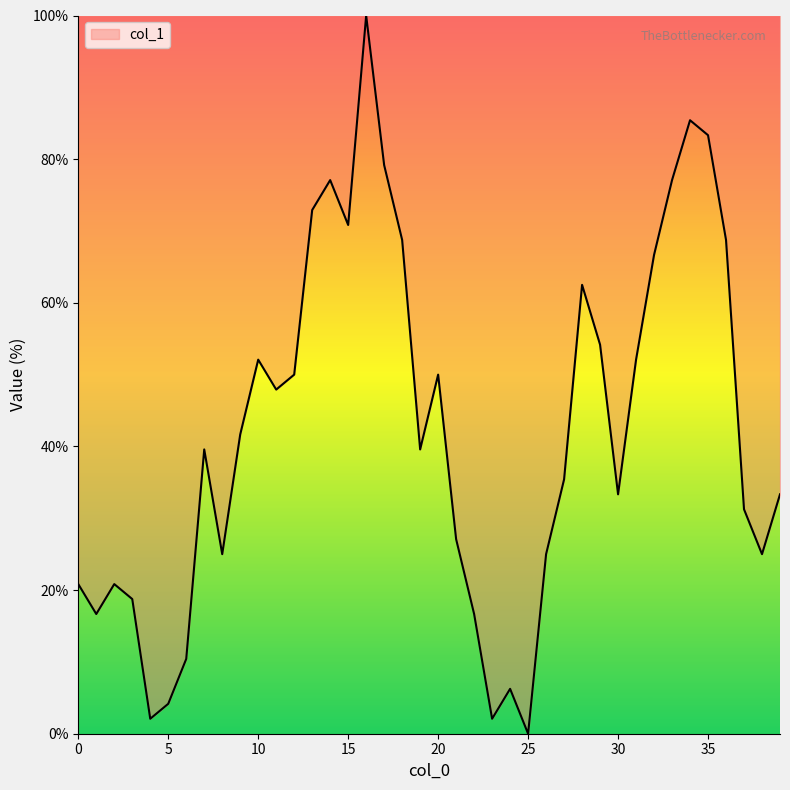

How many values are below 39?

19